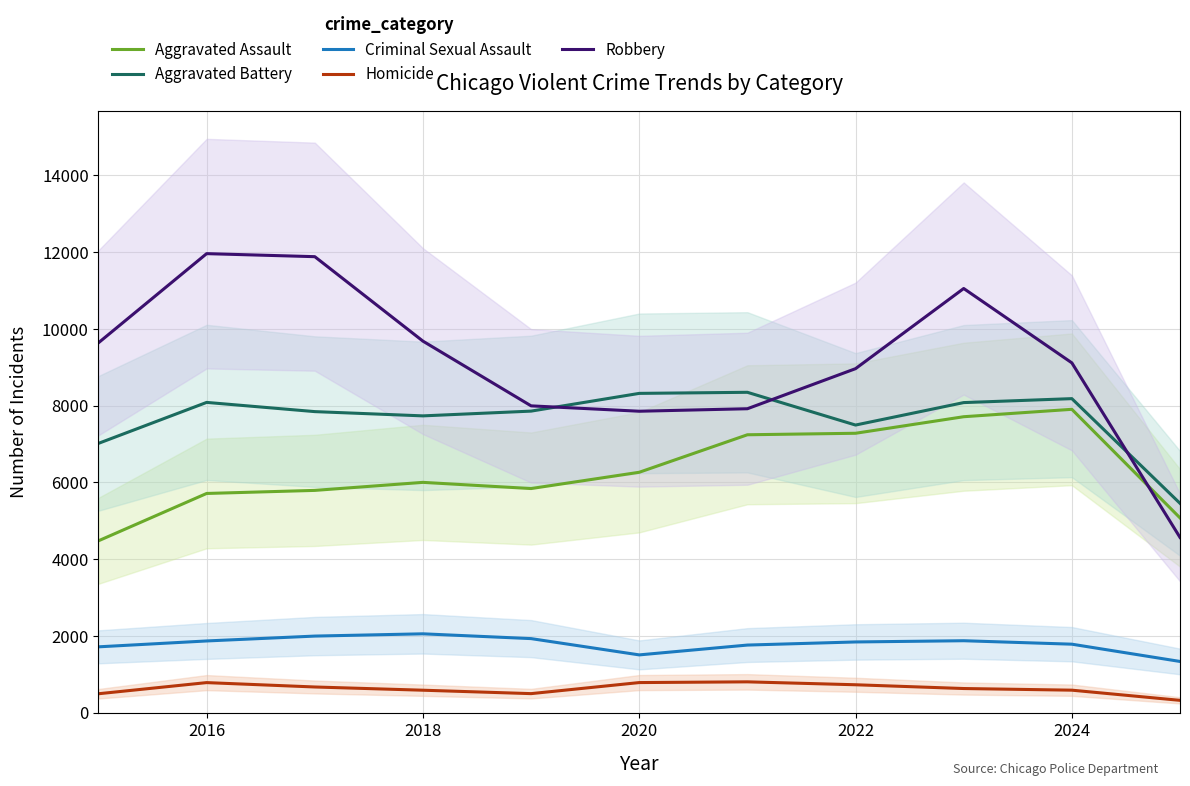

True or false: Criminal Sexual Assault has a value of 3395 at 2018.

False